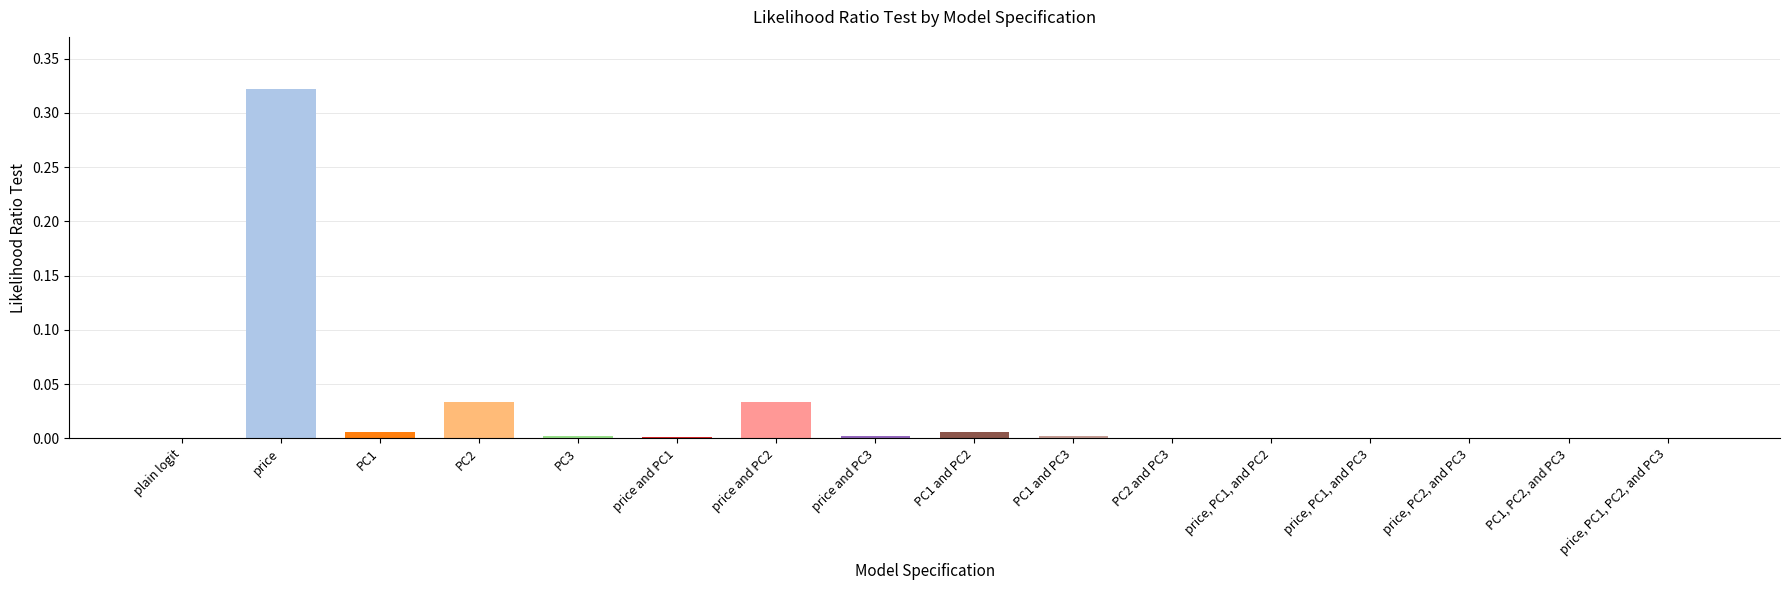

The value at price, PC1, and PC3 is 0.0. True or false?

True